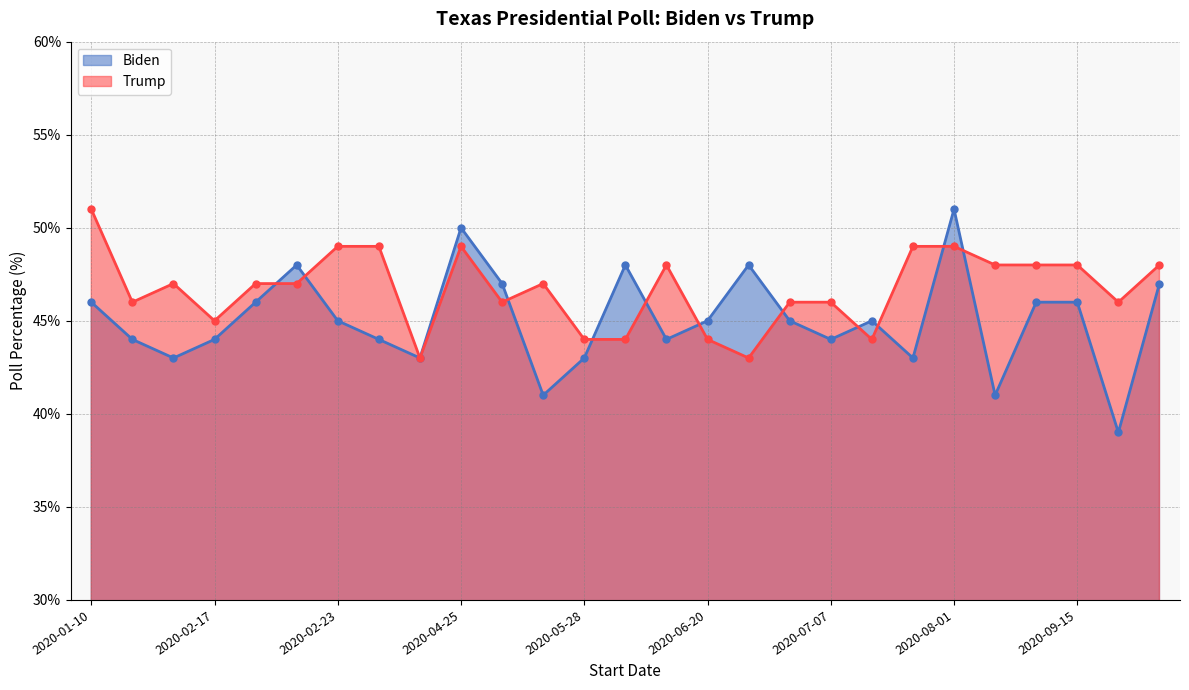

What is the sum of all Trump values?

1261